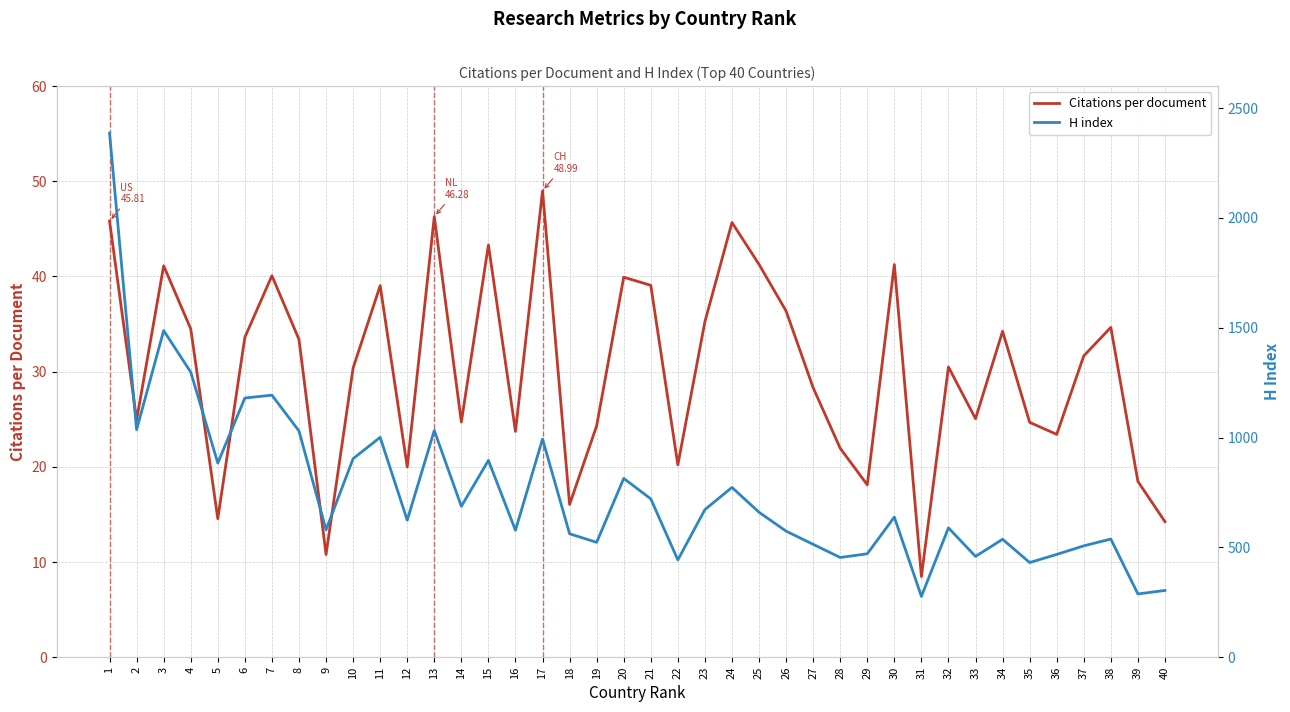

What is the difference between the maximum and minimum values in the Citations per document series?

40.5